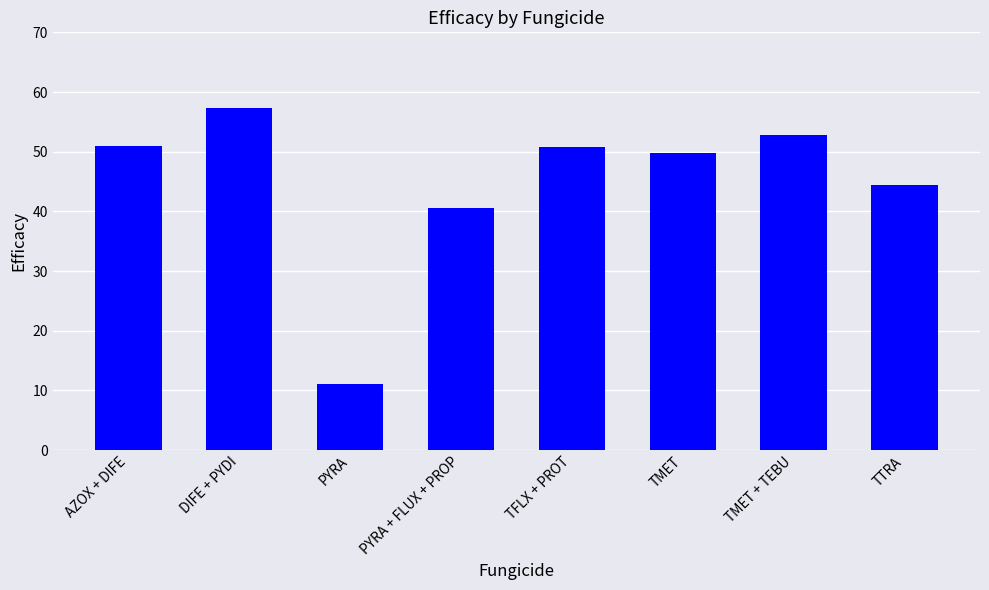

Where is the data nearest to the value 34?

PYRA + FLUX + PROP